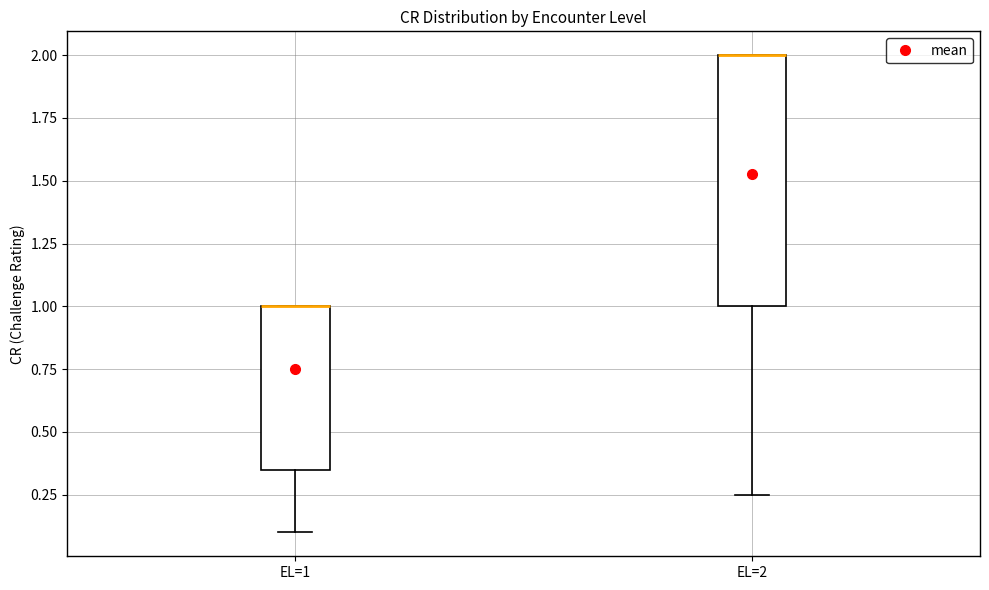

Reading left to right, read every box against the y-axis: the position of its median line, the range the box covers, and the ends of its whiskers. The values are not printed on the chart, so give them approximately, as read against the axis.

EL=1: median 1.00 (drawn on the box's upper edge), box 0.35 to 1.00, whiskers 0.10 to 1.00
EL=2: median 2.00 (drawn on the box's upper edge), box 1.00 to 2.00, whiskers 0.25 to 2.00